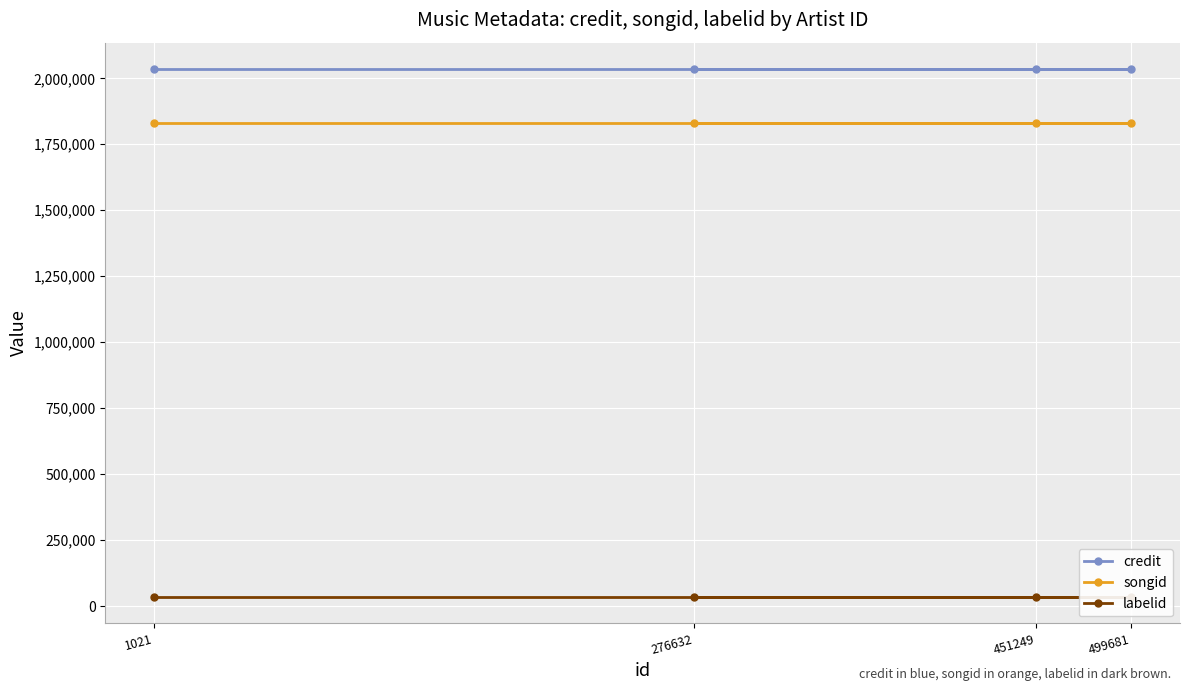

Read the songid value at 499681.

1831608